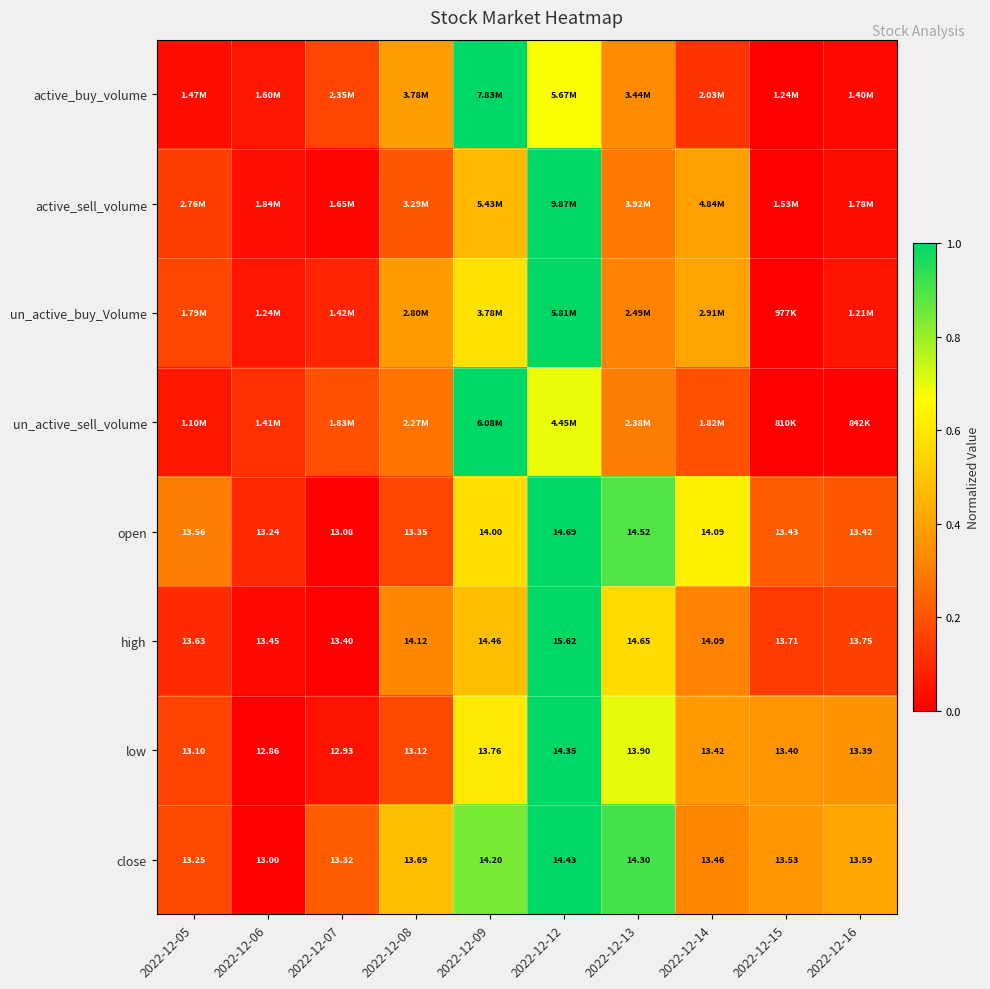

Which has a higher value, 2022-12-14 or 2022-12-15?

2022-12-14